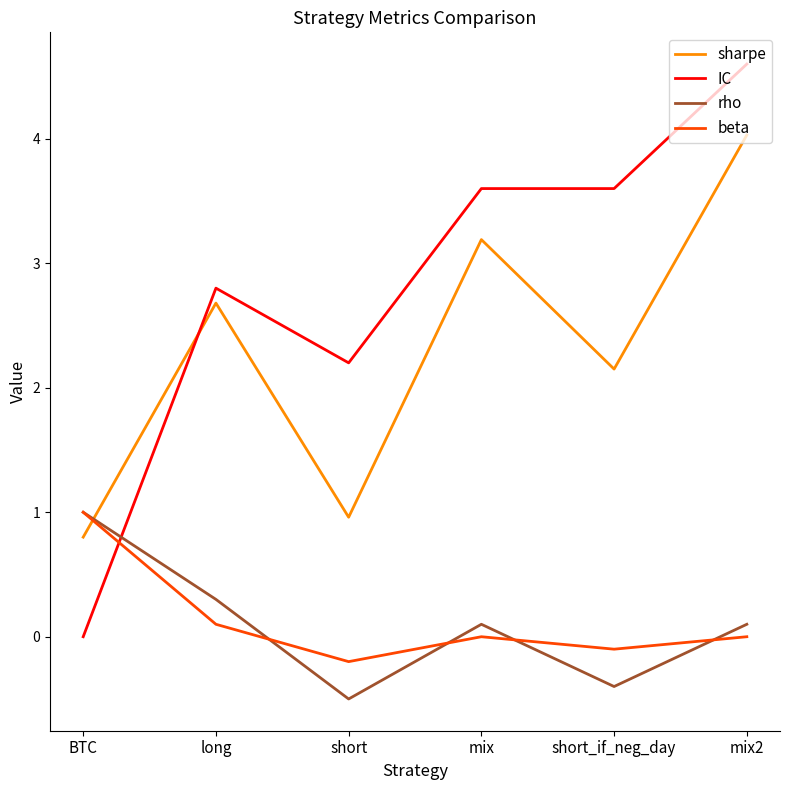

Which series has the largest range (max minus min)?

IC